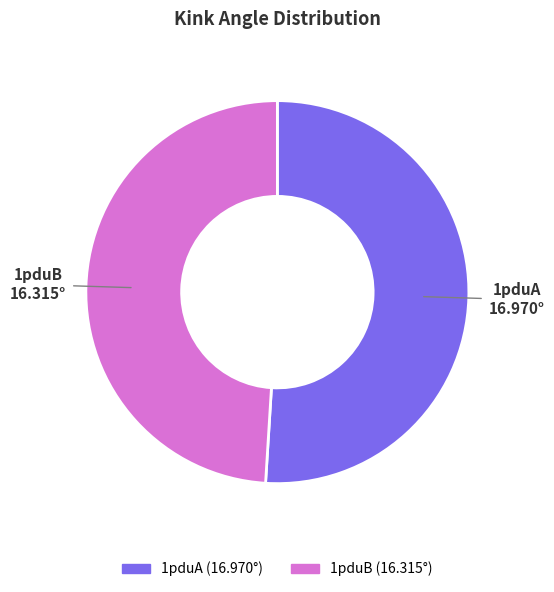

Which slice is the smallest?

1pduB